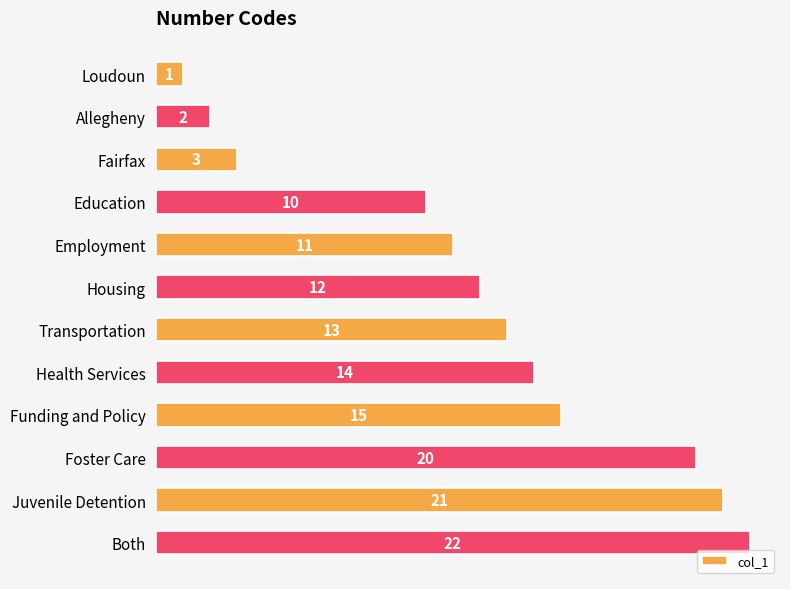

How many bars are there in total?

12